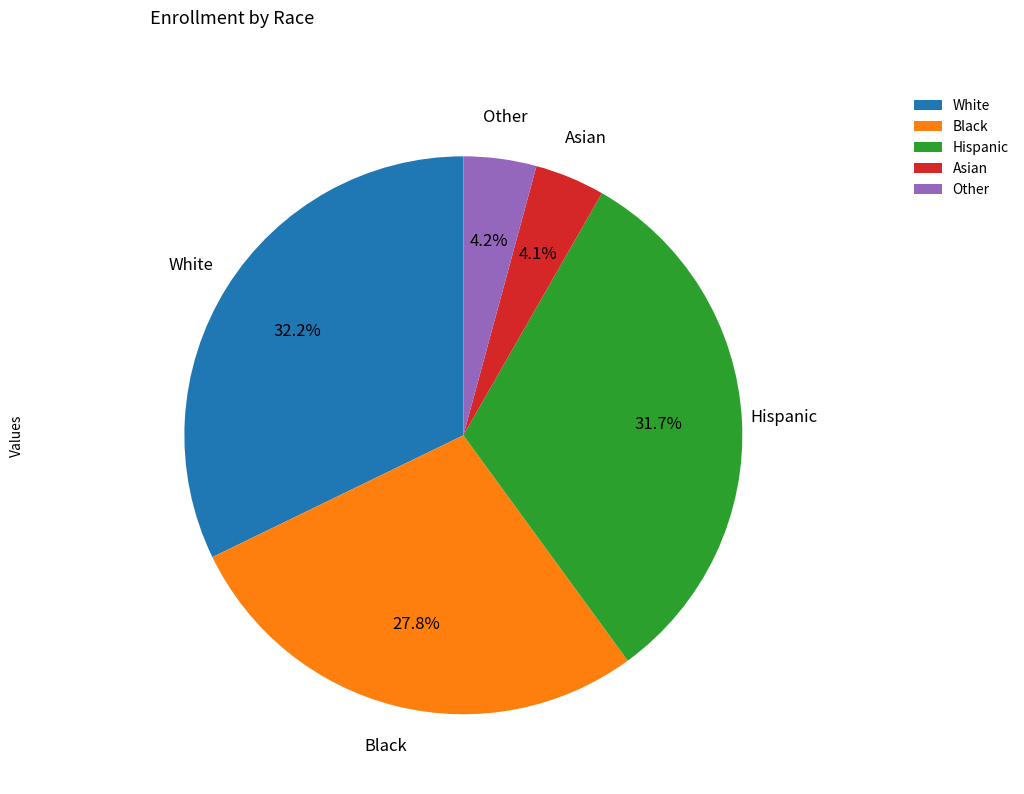

Is there any slice that represents more than half of the pie?

No